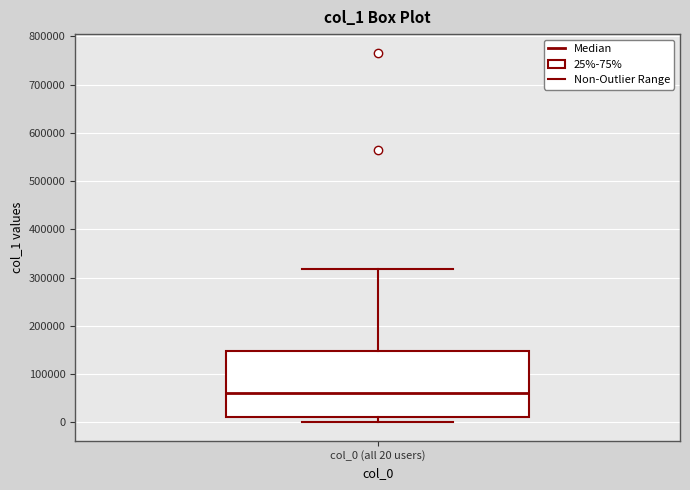

Where does the lower whisker of the box for col_0 (all 20 users) end on the y-axis? The values are not printed on the chart, so give them approximately, as read against the axis.

0